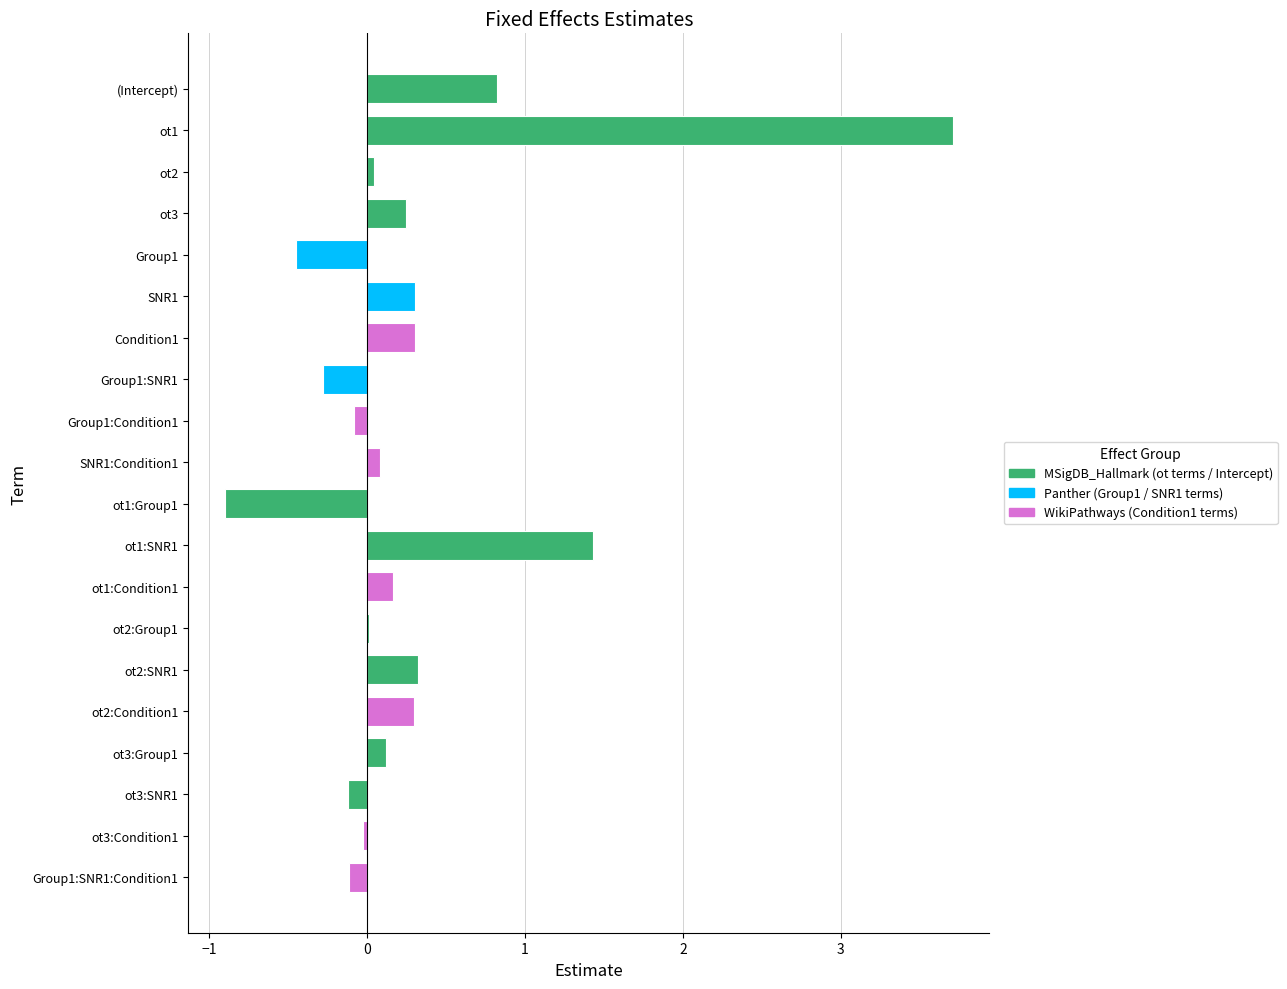

How many series are shown in this chart?

1